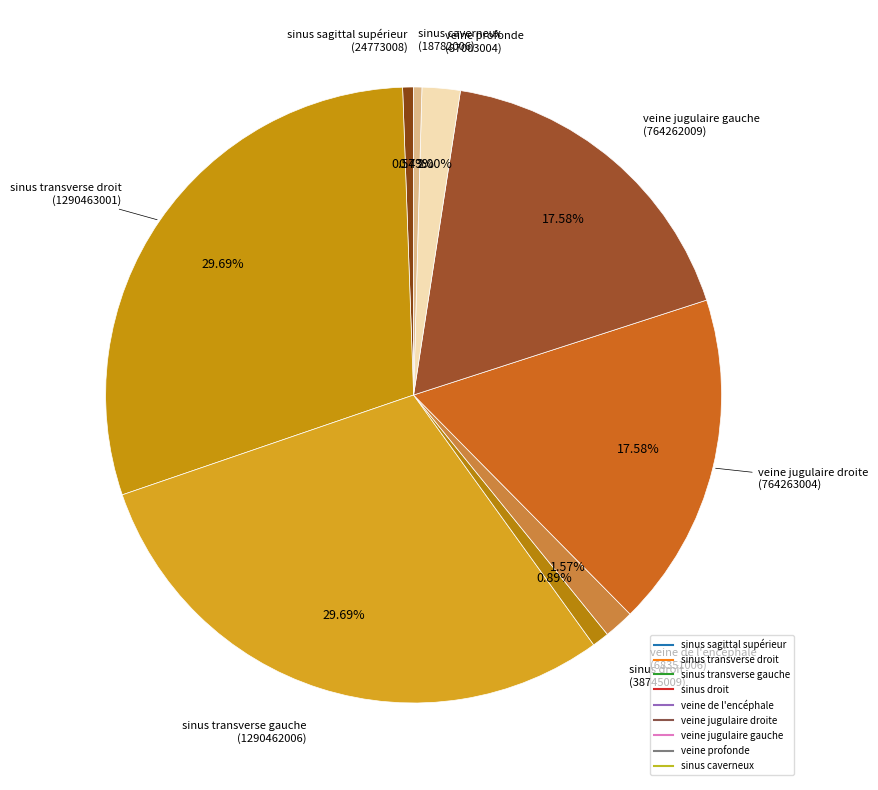

How many slices are in this pie chart?

9